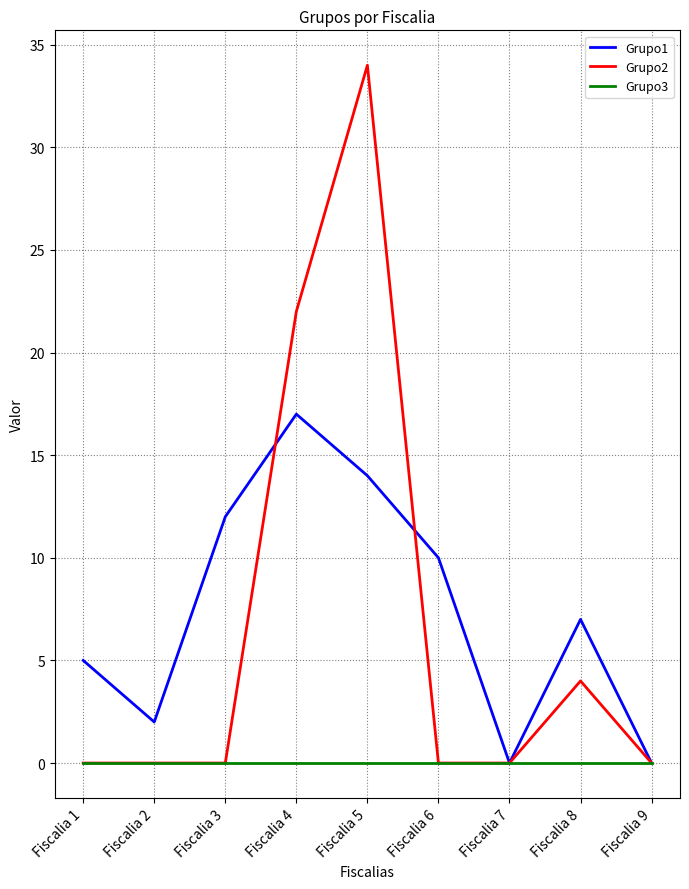

Which series changed the most between Fiscalia 1 and Fiscalia 5?

Grupo2